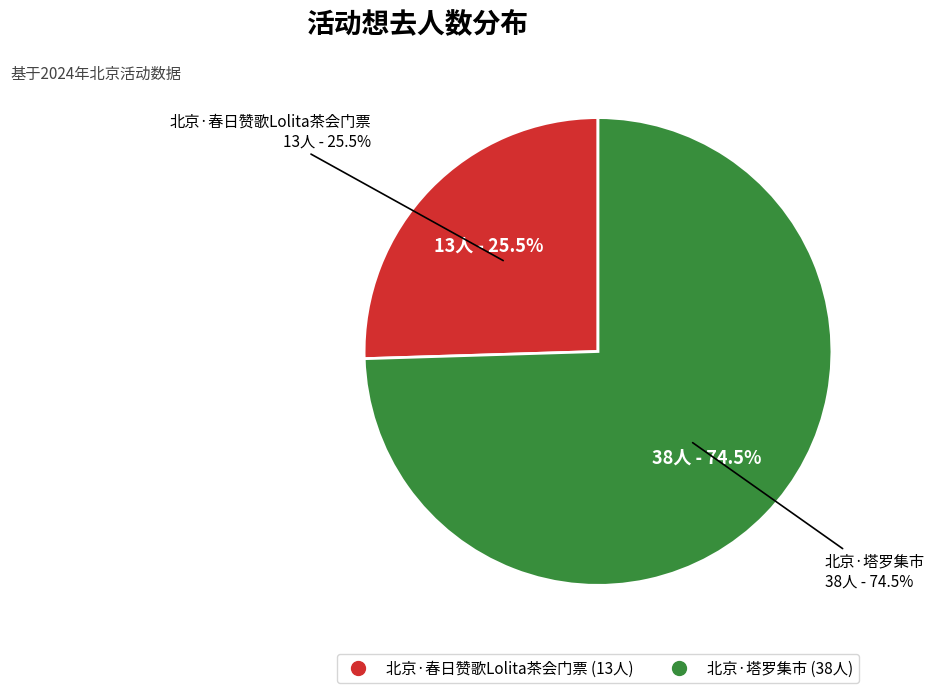

How much of the chart is everything except 北京·春日赞歌Lolita茶会门票?

74.5%